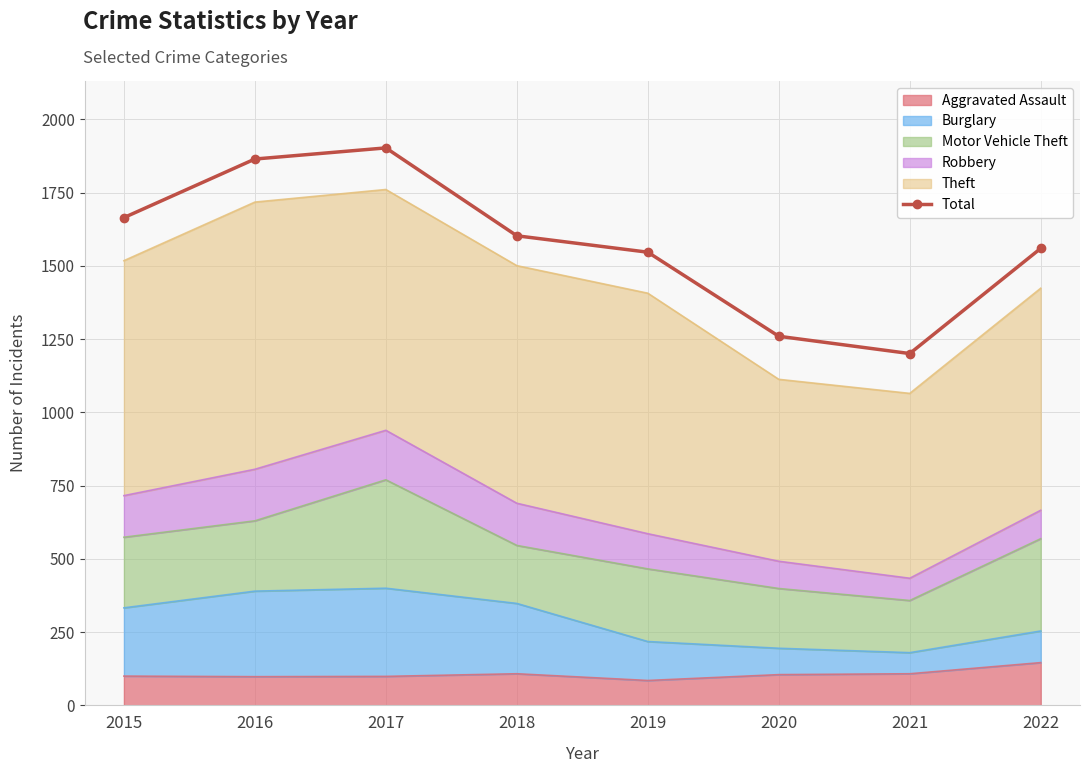

What is the change in value from 2017 to 2020?

-643